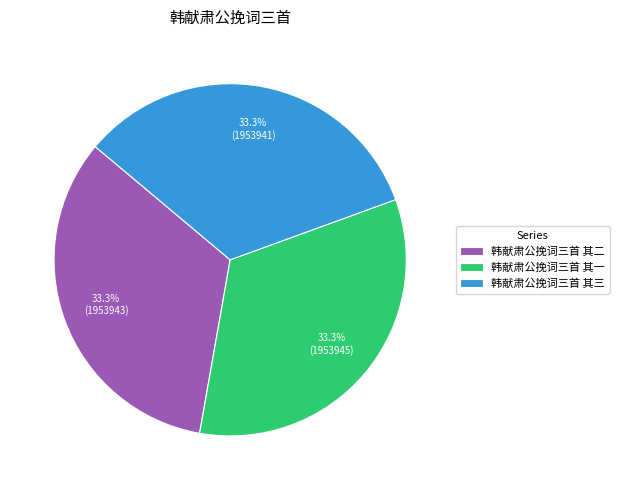

What percentage do 韩献肃公挽词三首 其二 and 韩献肃公挽词三首 其一 together represent?

66.7%